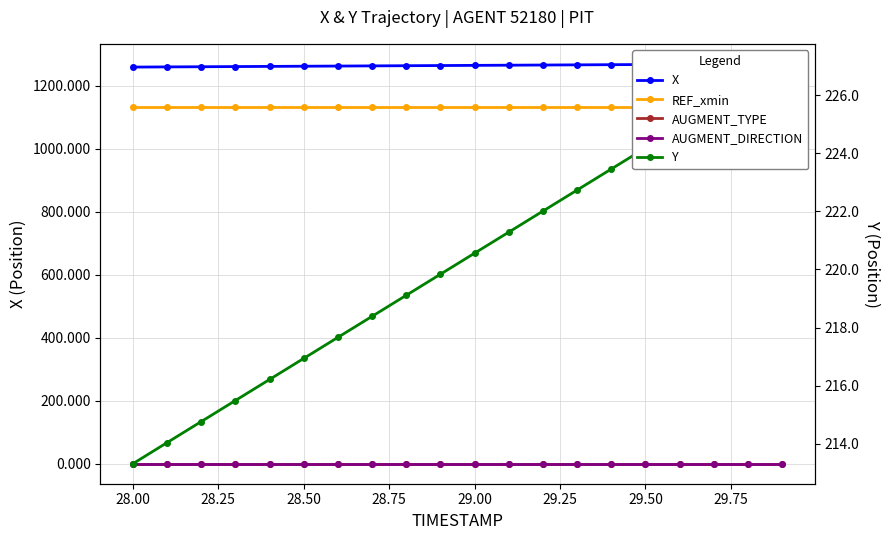

True or false: AUGMENT_TYPE and X intersect in this chart.

False